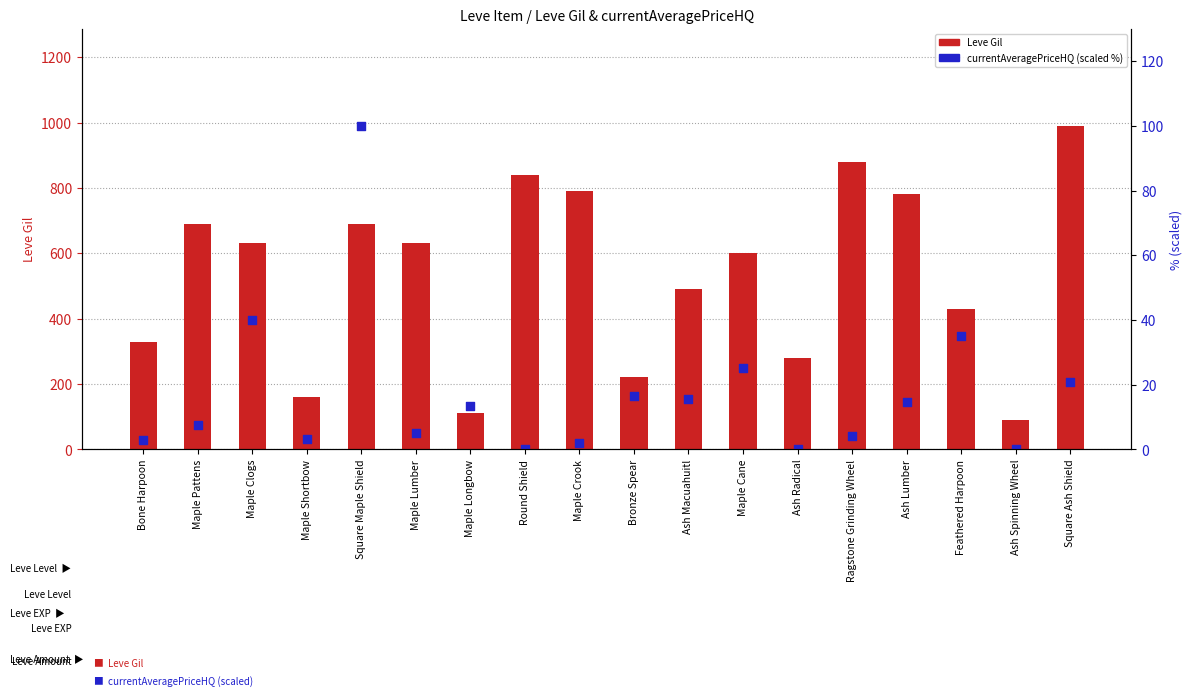

Is the value of Leve Gil at Ash Spinning Wheel greater than the value of currentAveragePriceHQ (scaled %) at Maple Crook?

Yes